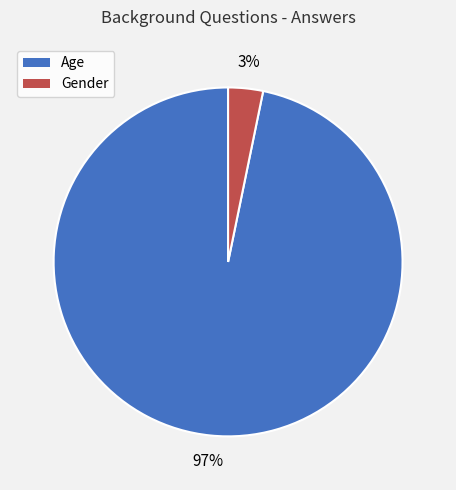

To the nearest percent, what percentage of the pie is Age?

97%